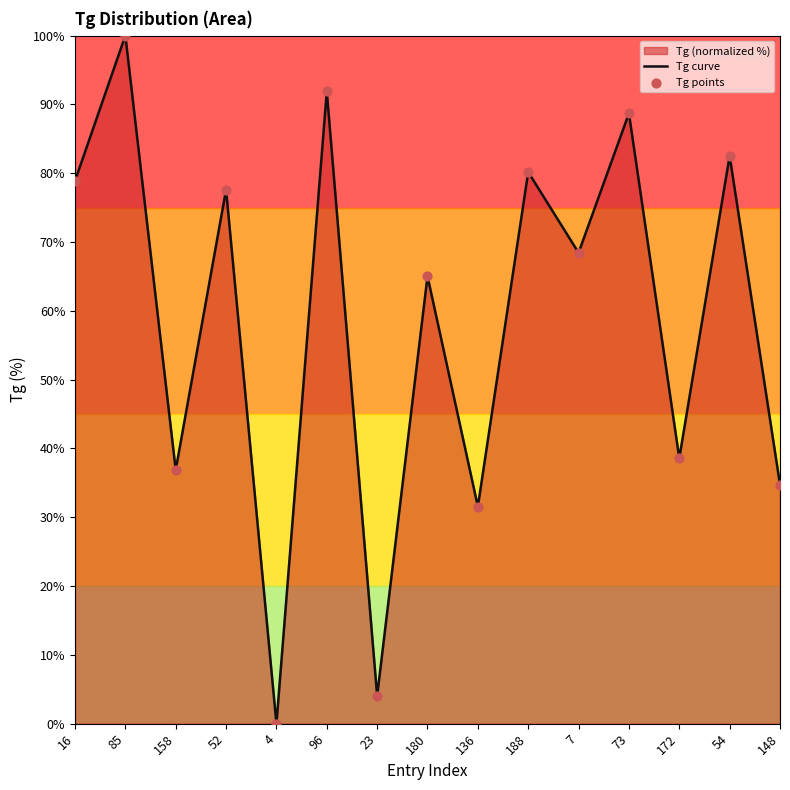

At how many categories does at least one series exceed 92?

1